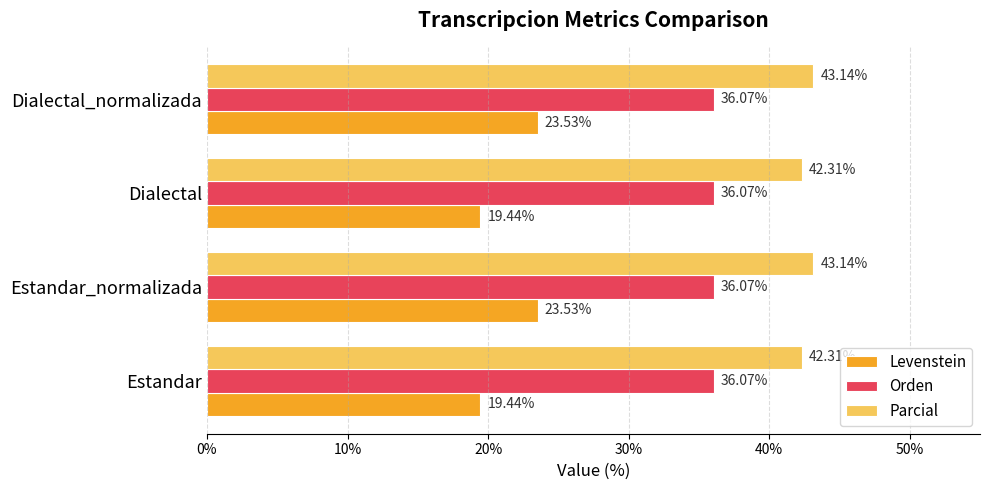

How many data points in Levenstein are above 23?

2